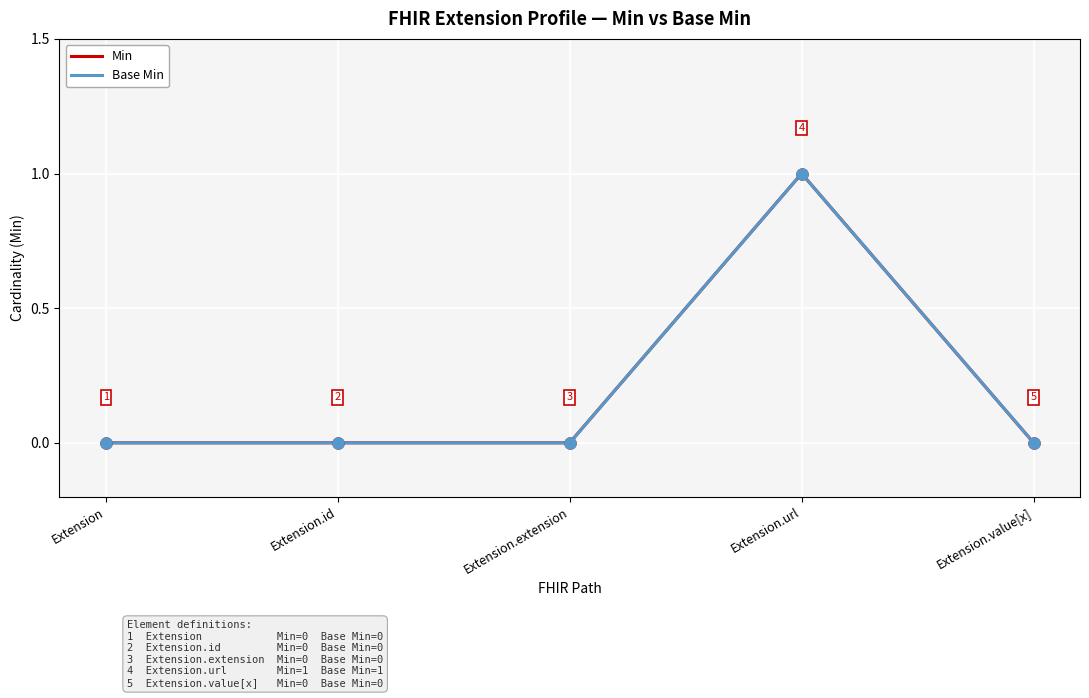

Does the chart display data point markers on the line(s)?

No